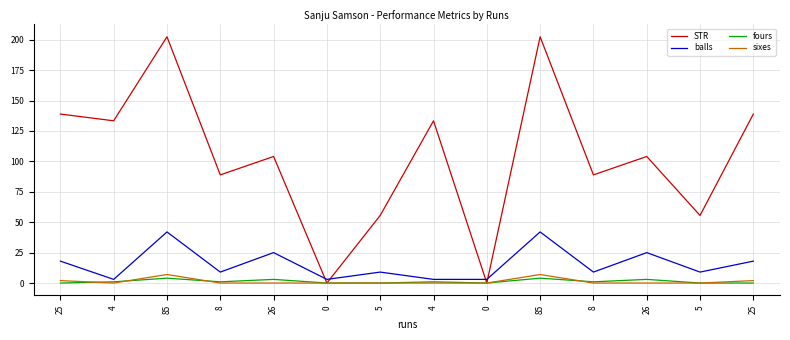

How many lines are shown in the chart?

4